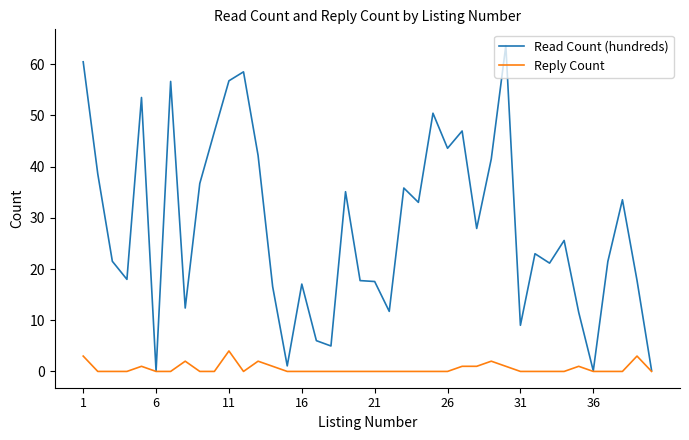

How many categories are shown in the chart?

40